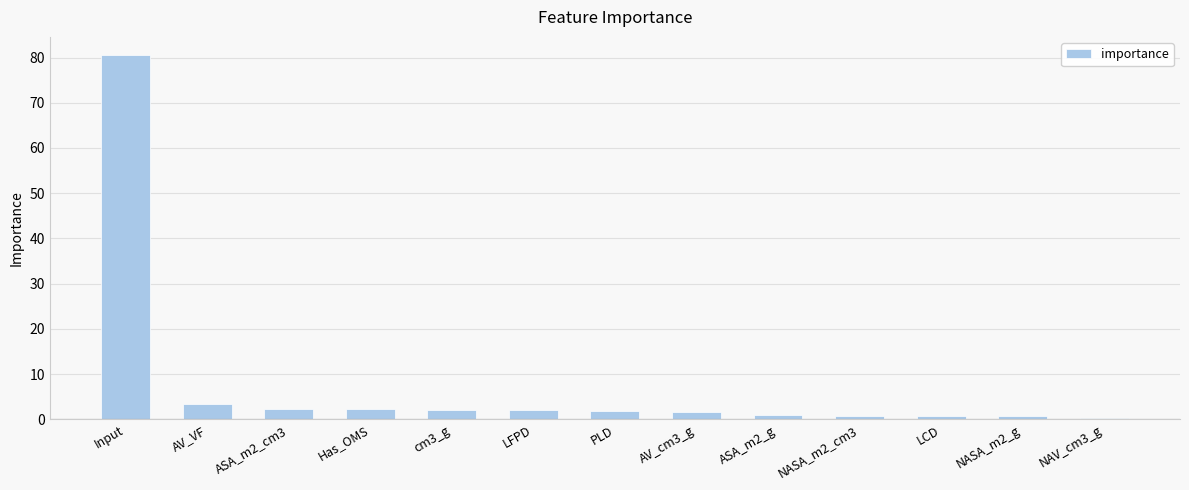

Count the number of categories in the chart.

13